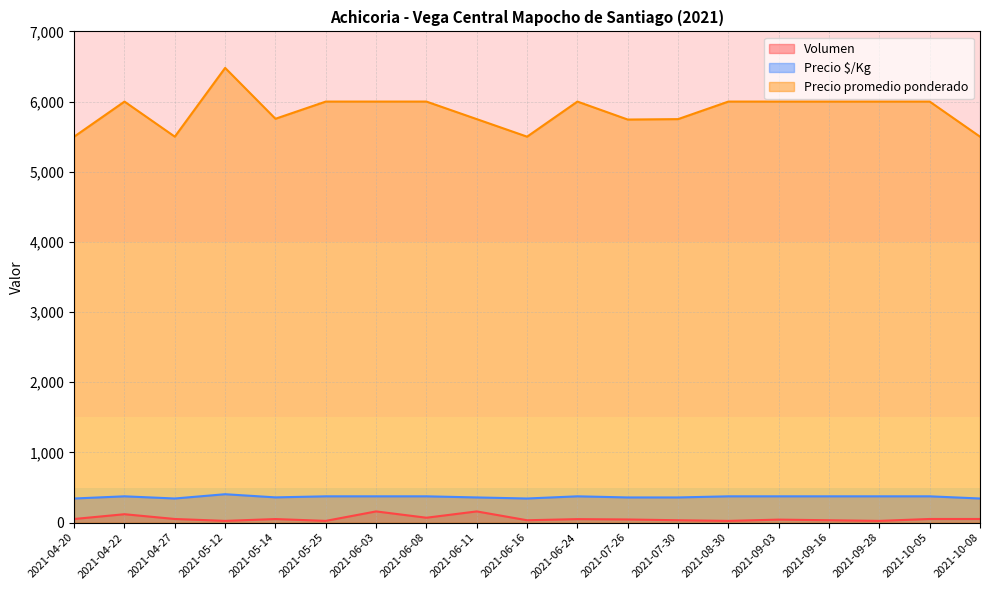

What is the difference between the maximum and minimum values in the Precio promedio ponderado series?

980